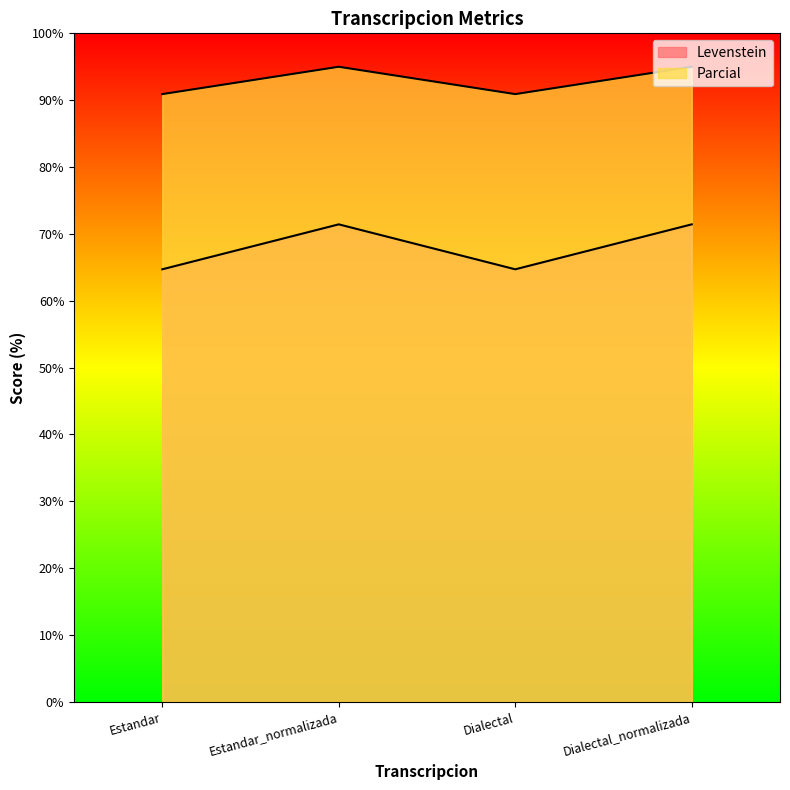

Which series has the largest range (max minus min)?

Levenstein